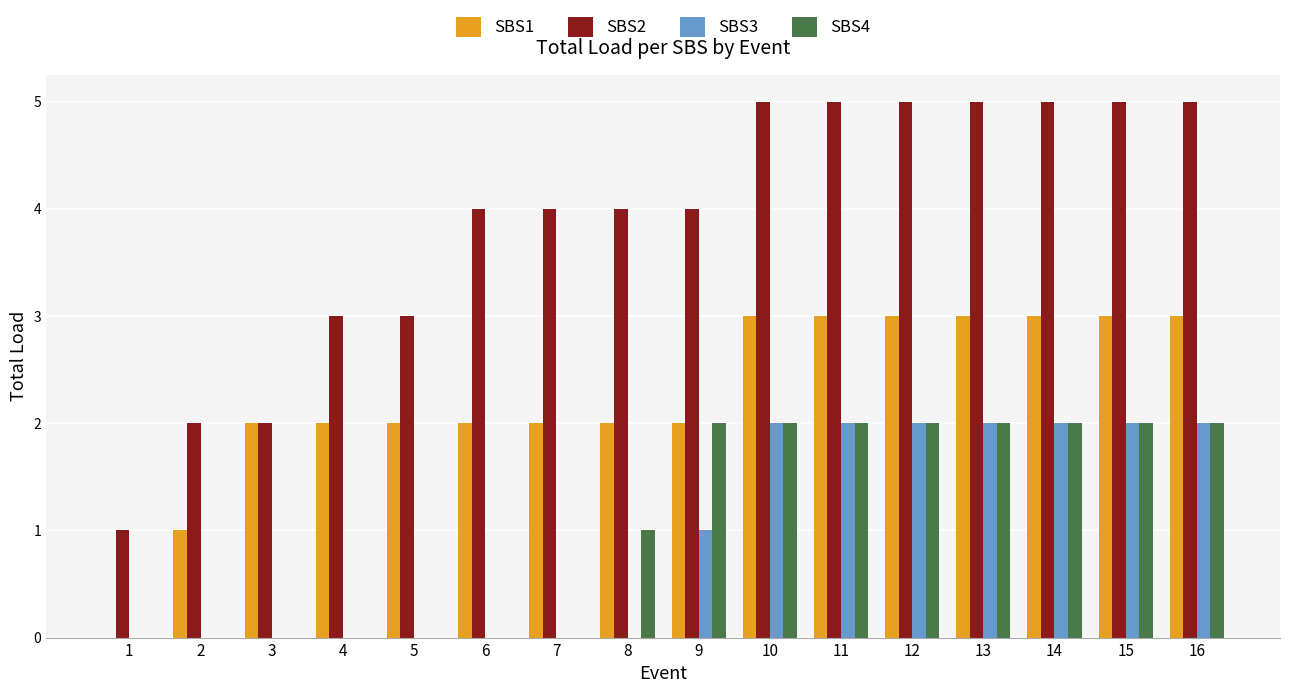

What is the highest value of the SBS4 series?

2